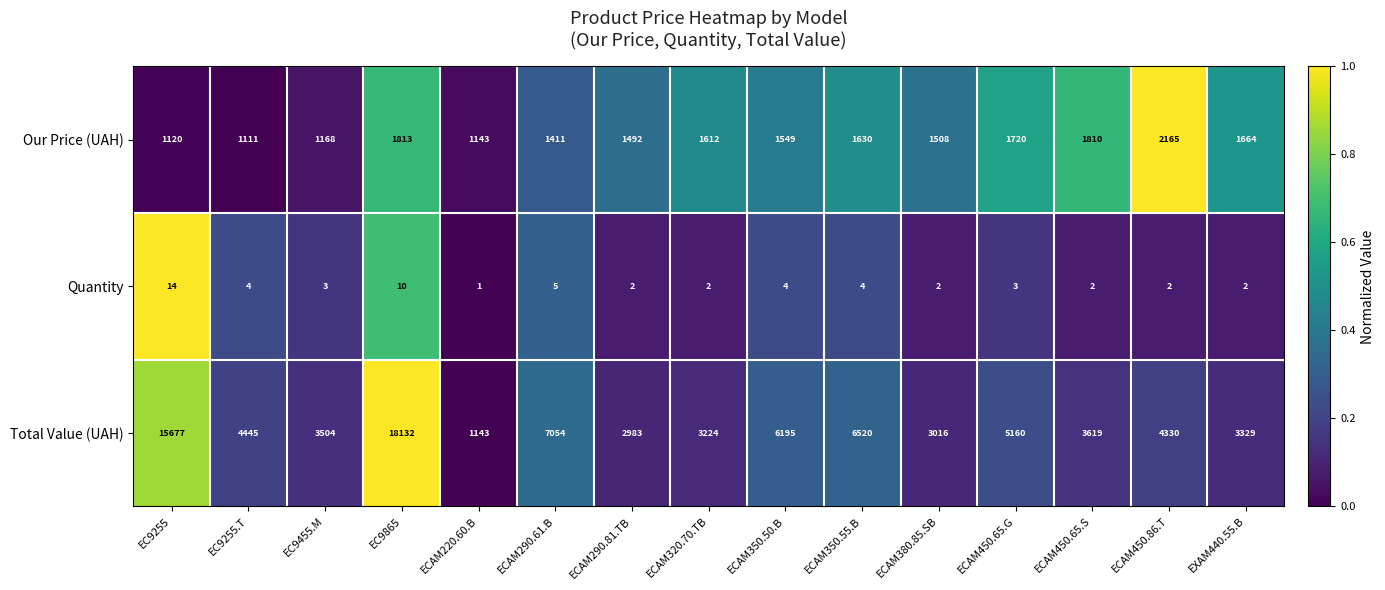

Is it true that Quantity equals 5 at ECAM290.61.B?

True